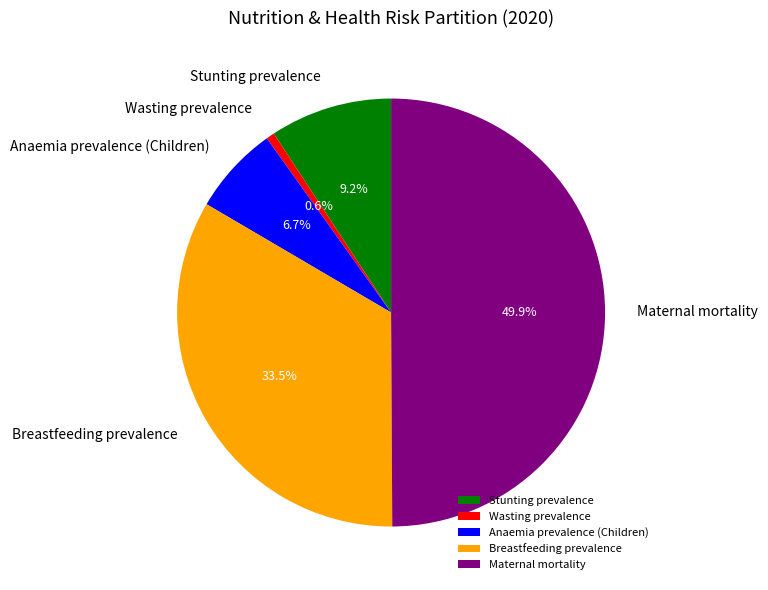

Is Stunting prevalence the majority of the pie?

No